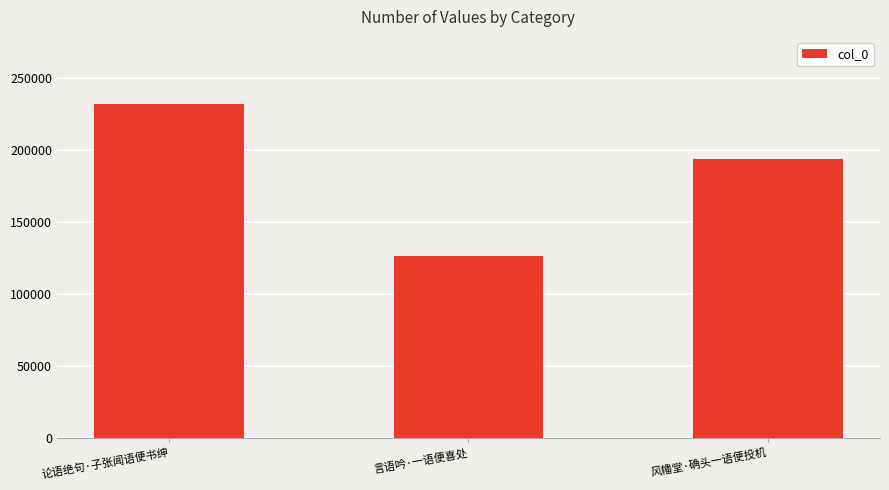

Reading right to left, list all the values displayed in this chart.

风幡堂·确头一语便投机=193938	言语吟·一语便喜处=126276	论语绝句·子张闻语便书绅=232438